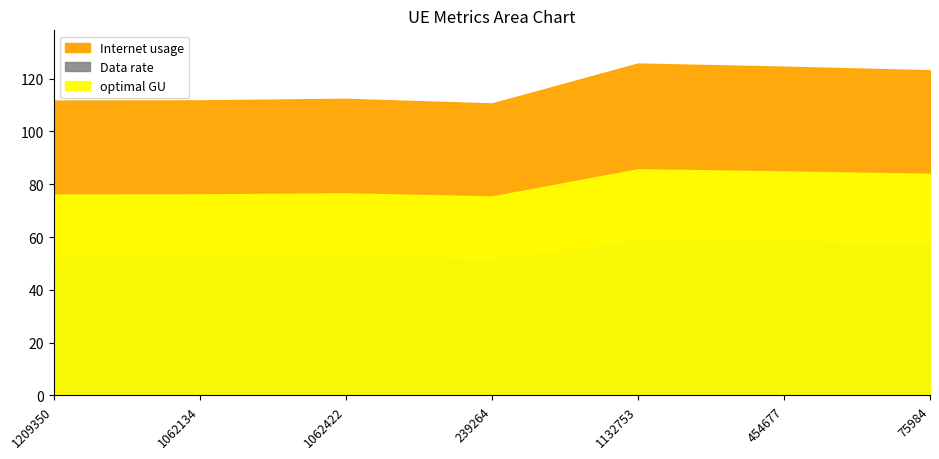

True or false: Internet usage and optimal GU intersect in this chart.

False